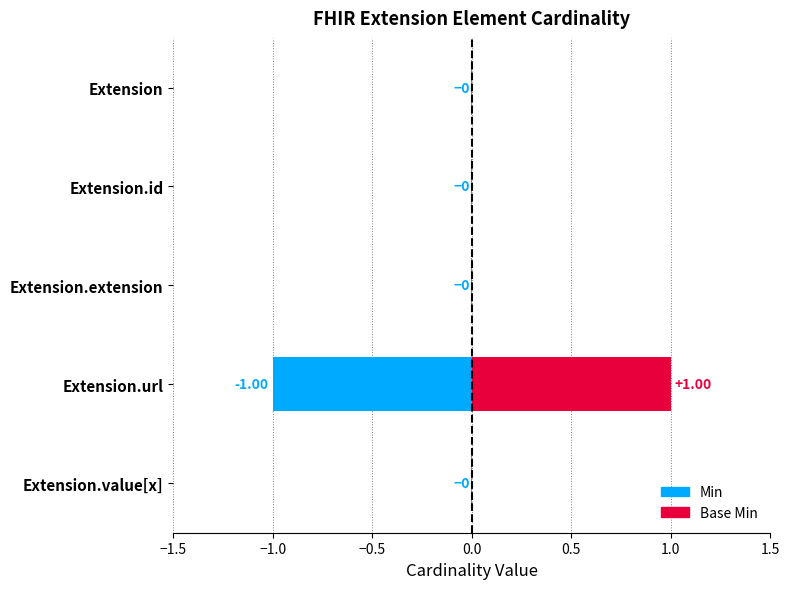

What are all the series names shown in the legend?

Min, Base Min